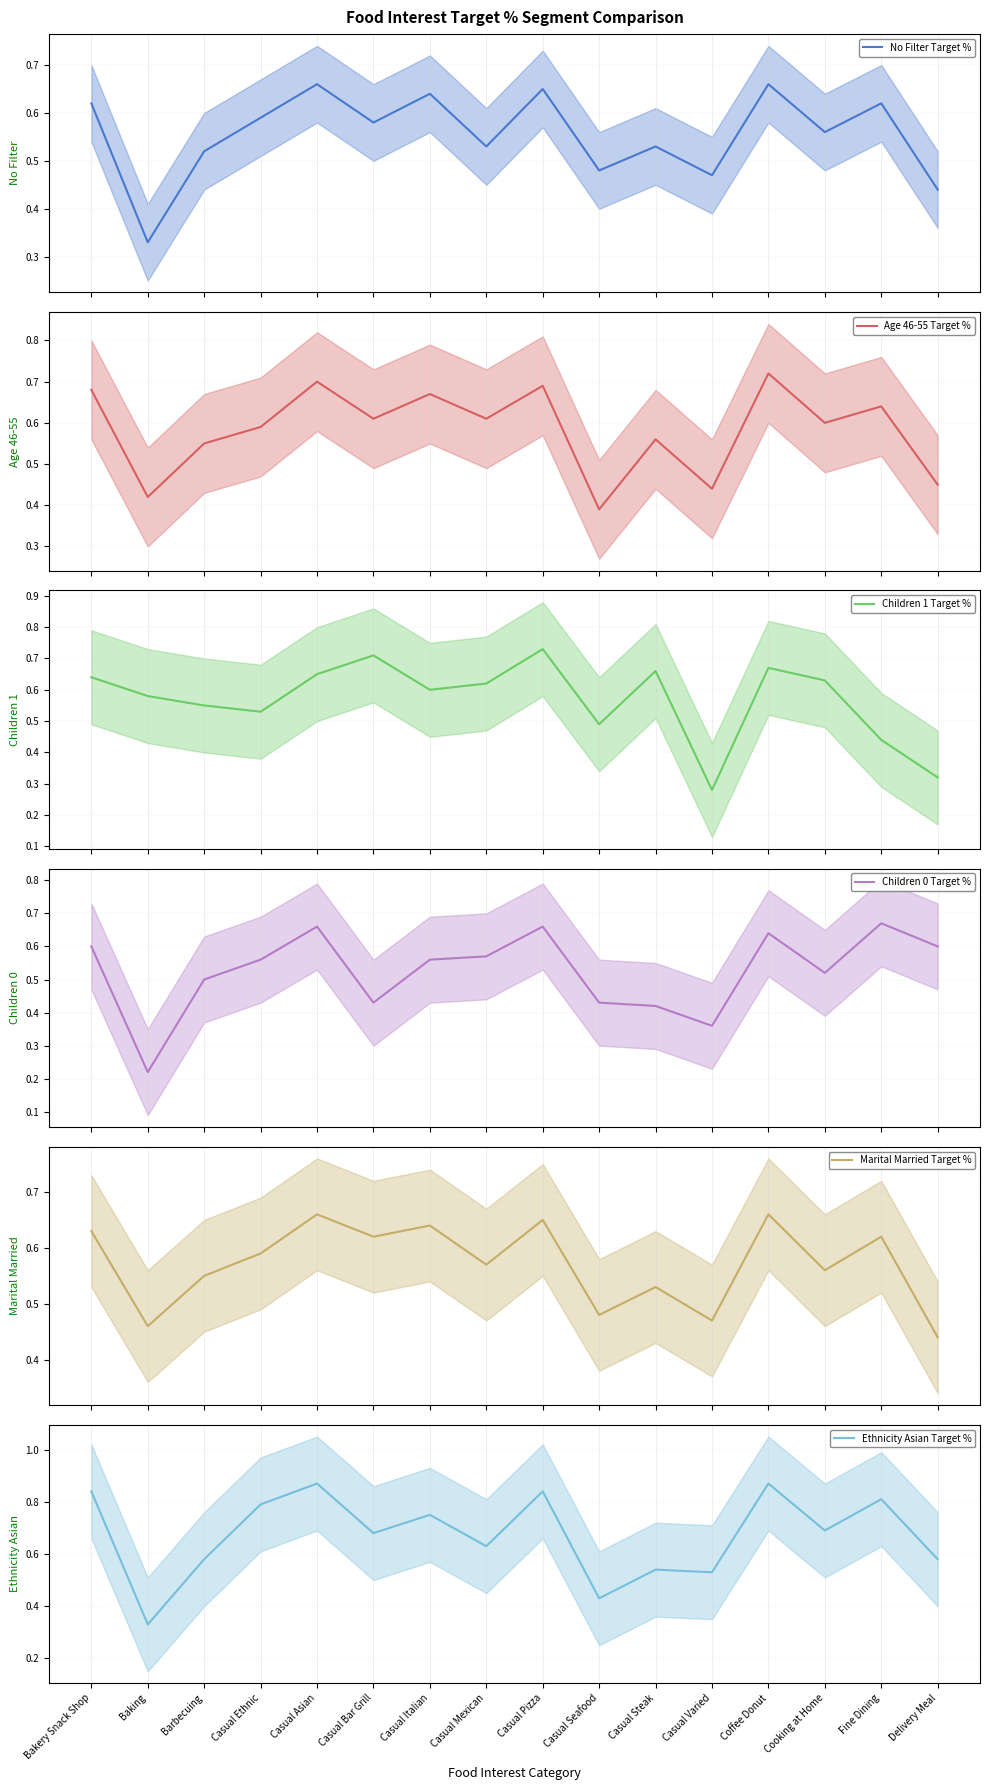

Reading left to right, what are all the values shown in this chart?

No Filter Target %: 0.6	0.3	0.5	0.6	0.7	0.6	0.6	0.5	0.7	0.5	0.5	0.5	0.7	0.6	0.6	0.4
Age 46-55 Target %: 0.7	0.4	0.6	0.6	0.7	0.6	0.7	0.6	0.7	0.4	0.6	0.4	0.7	0.6	0.6	0.5
Children 1 Target %: 0.6	0.6	0.6	0.5	0.7	0.7	0.6	0.6	0.7	0.5	0.7	0.3	0.7	0.6	0.4	0.3
Children 0 Target %: 0.6	0.2	0.5	0.6	0.7	0.4	0.6	0.6	0.7	0.4	0.4	0.4	0.6	0.5	0.7	0.6
Marital Married Target %: 0.6	0.5	0.6	0.6	0.7	0.6	0.6	0.6	0.7	0.5	0.5	0.5	0.7	0.6	0.6	0.4
Ethnicity Asian Target %: 0.8	0.3	0.6	0.8	0.9	0.7	0.8	0.6	0.8	0.4	0.5	0.5	0.9	0.7	0.8	0.6